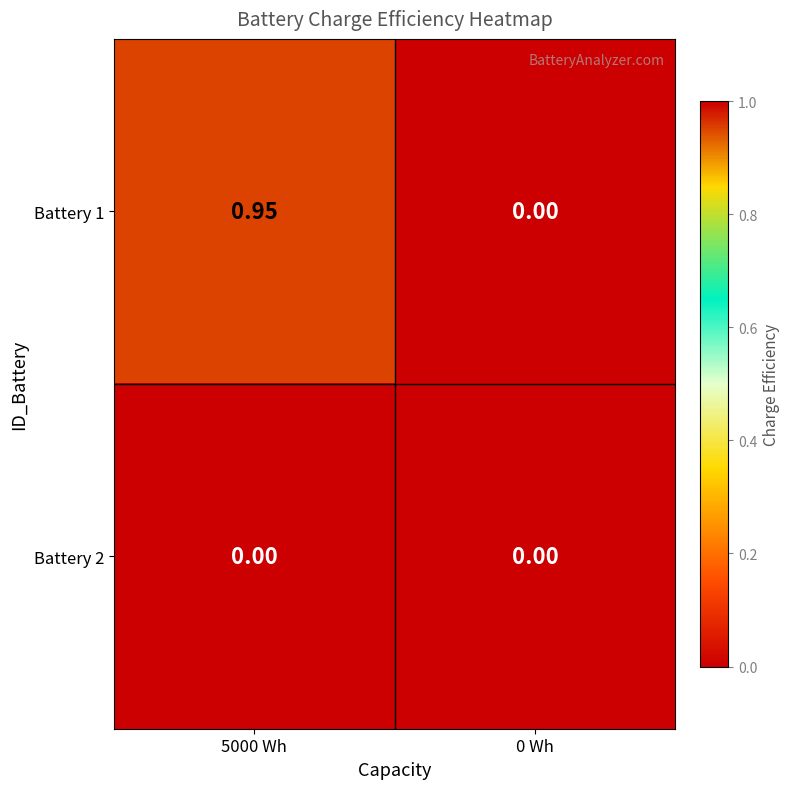

Is the value of Battery 1 at 5000 Wh greater than the value of Battery 2 at 5000 Wh?

Yes